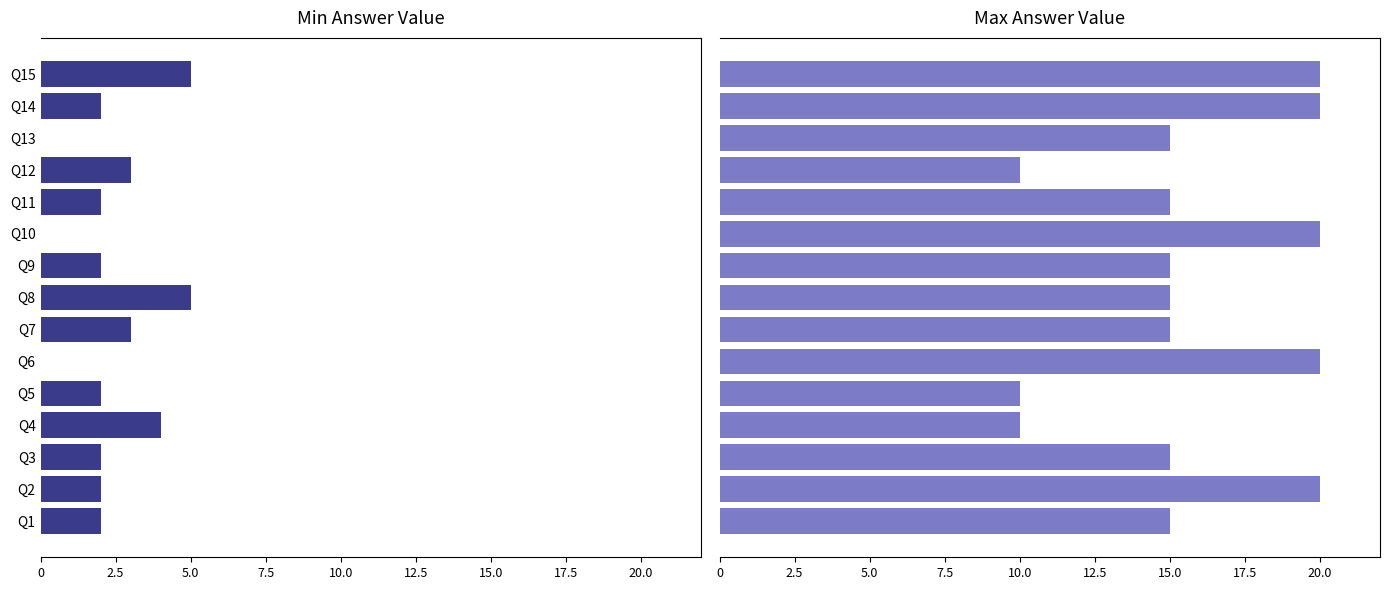

What is the sum of the Min Answer Value values at Q7 and Q12?

6